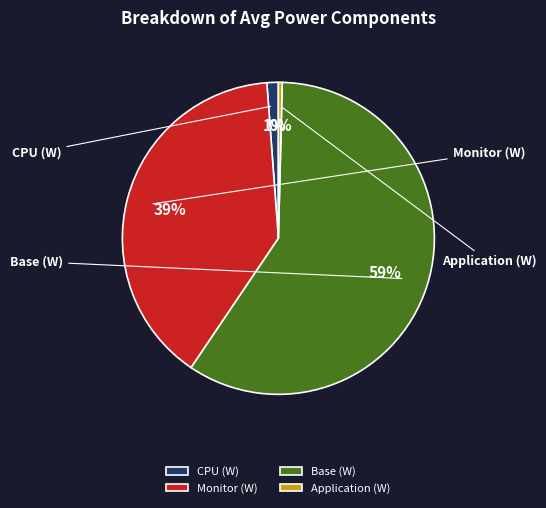

To the nearest percent, what is the difference between the largest and smallest slice percentages?

59%